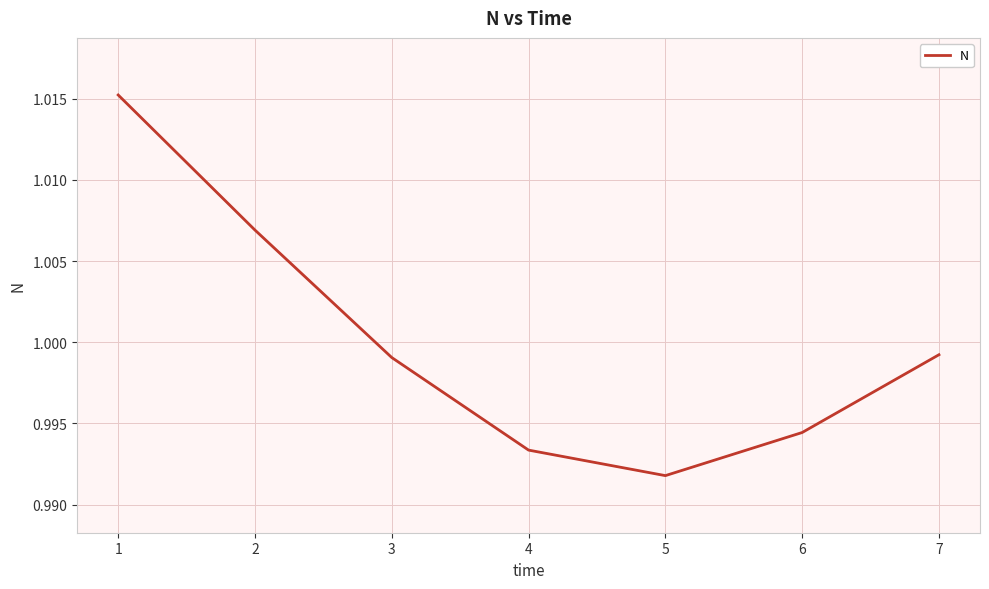

At which category does the data reach its first local valley?

5